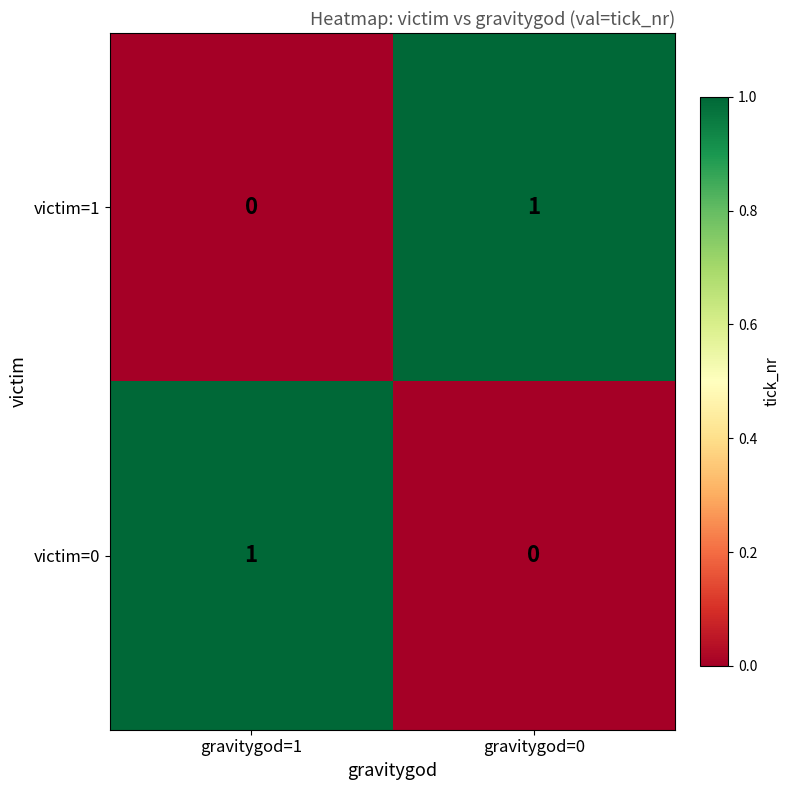

Rank the categories by victim=1 value from highest to lowest.

gravitygod=0, gravitygod=1